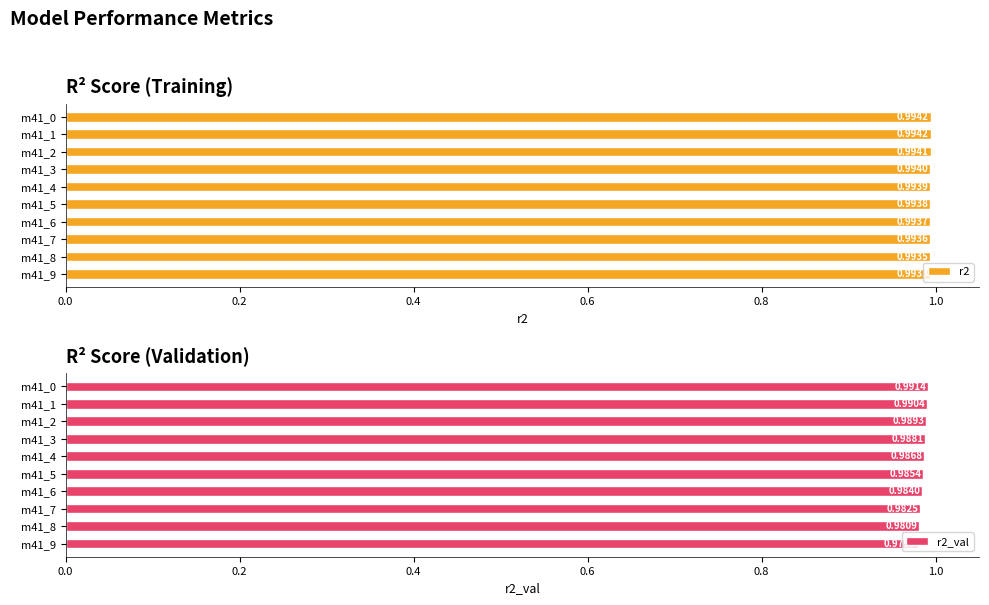

Between m41_0 and m41_9, which is larger?

m41_0